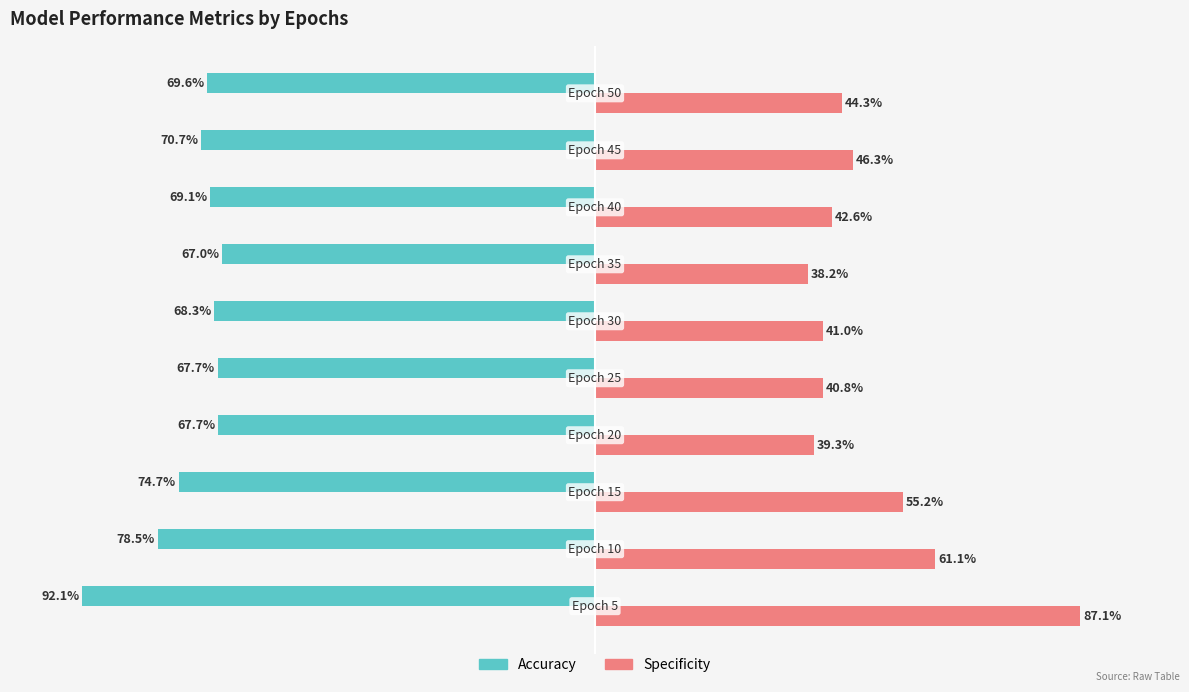

What is the average value of the Specificity series?

0.5